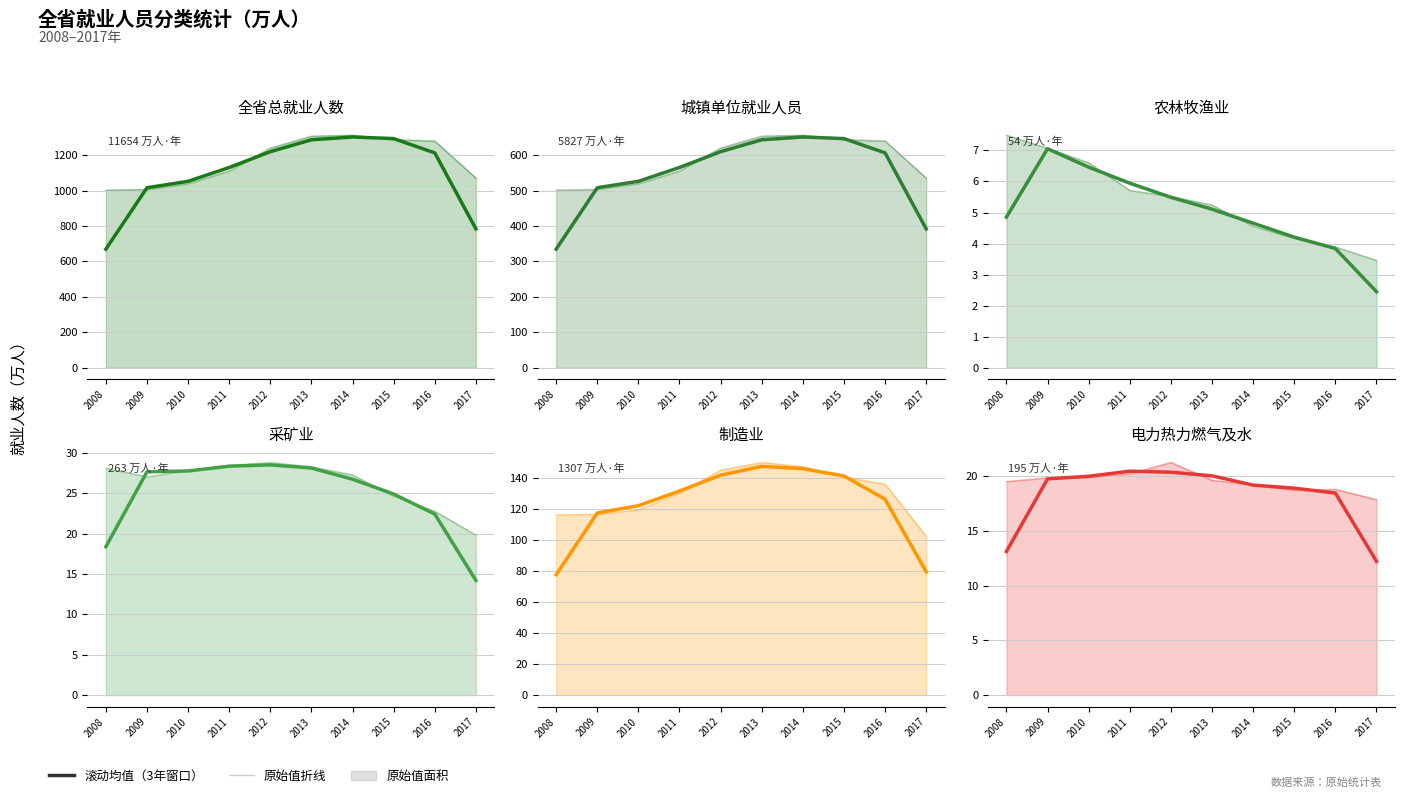

Where does the 采矿业 (滚动均值) series first go above 27?

2009